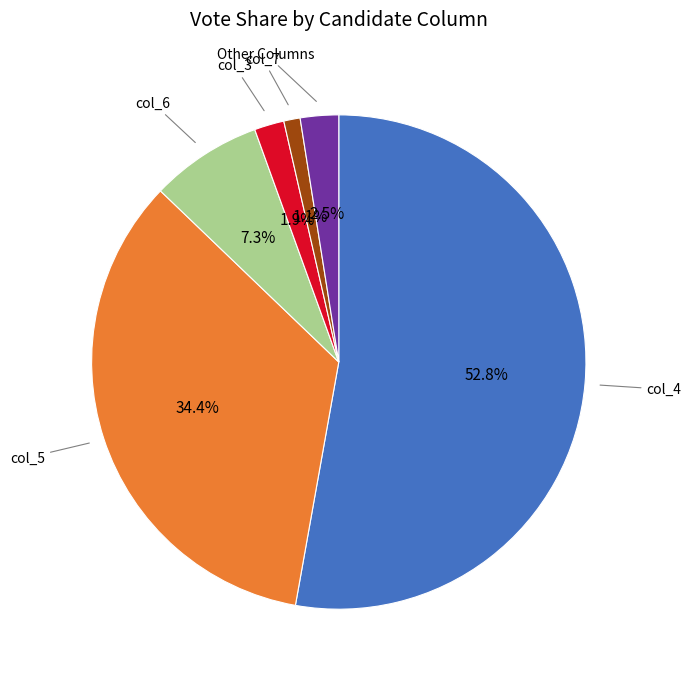

Does any single category account for the majority?

Yes